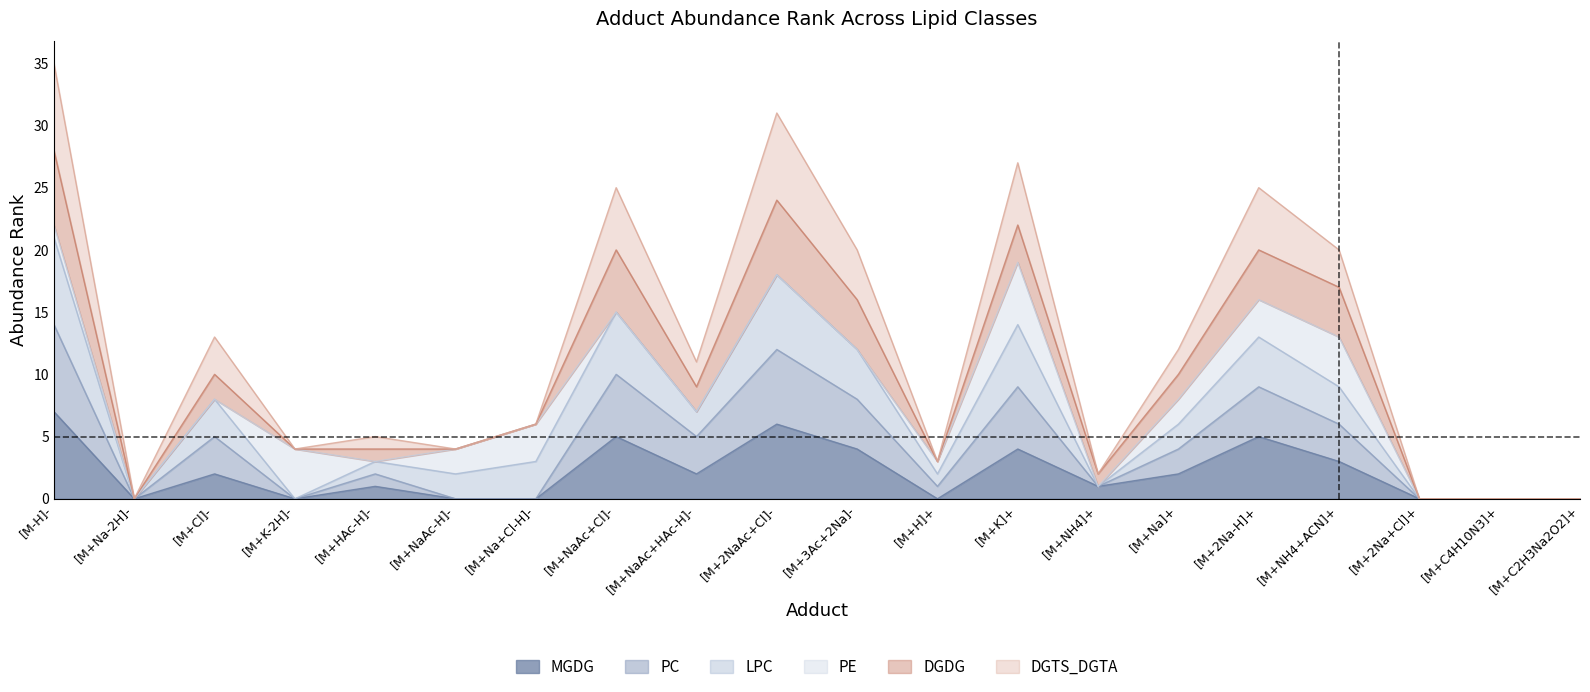

At which label does DGTS_DGTA reach its minimum?

[M+Na-2H]-